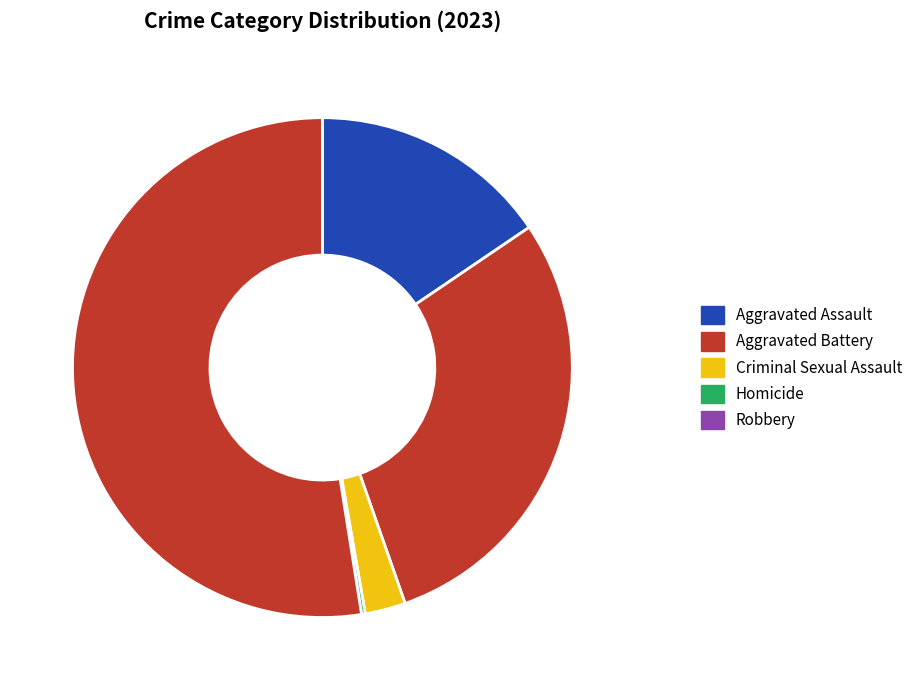

How many segments does this pie chart have?

5